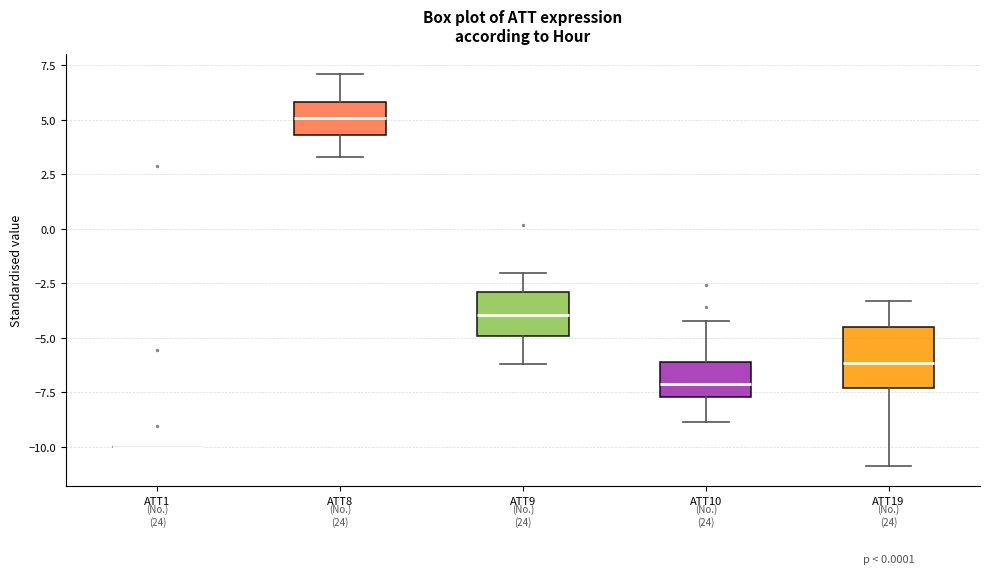

Reading left to right, transcribe this box plot: for each box, give where its median line is, the range the box spans, and where its two whiskers end, as read against the y-axis. The values are not printed on the chart, so give them approximately, as read against the axis.

ATT1: box collapsed to a line at -10.0, whiskers -10.0 to -10.0
ATT8: median 5.0, box 4.5 to 6.0, whiskers 3.5 to 7.0
ATT9: median -4.0, box -5.0 to -3.0, whiskers -6.0 to -2.0
ATT10: median -7.0, box -7.5 to -6.0, whiskers -9.0 to -4.0
ATT19: median -6.0, box -7.5 to -4.5, whiskers -11.0 to -3.5